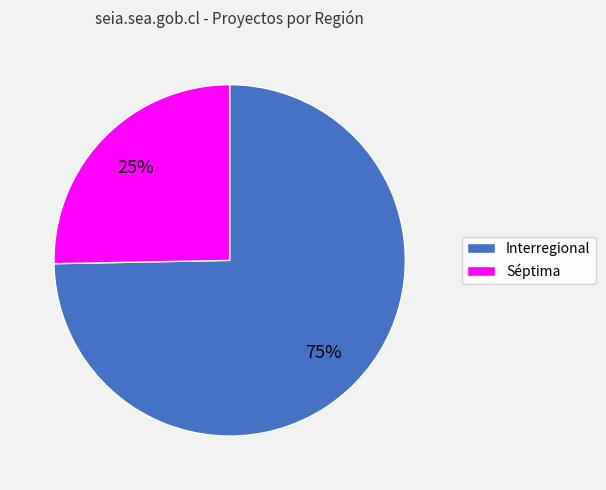

To the nearest percent, what is the average slice percentage?

50%